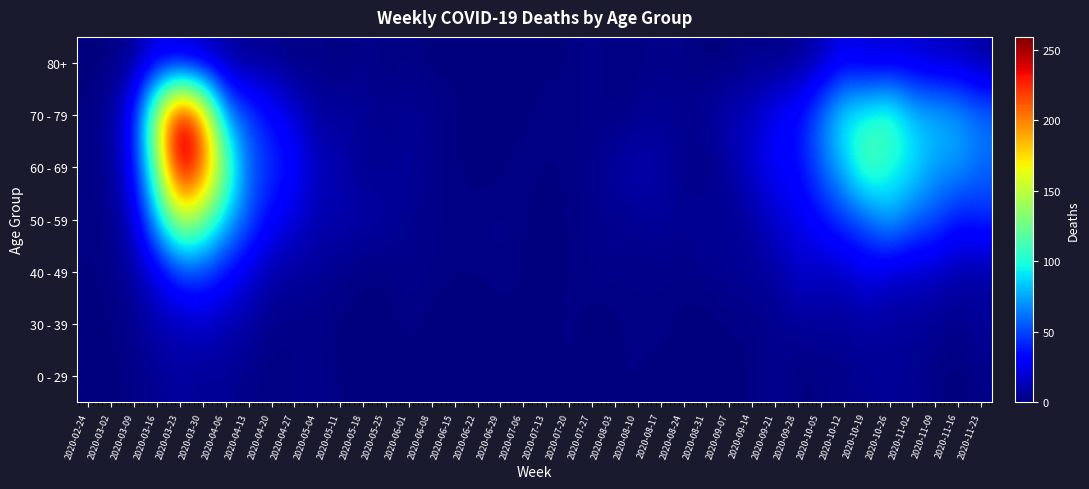

What is the difference between the highest and lowest values at 2020-07-20?

1